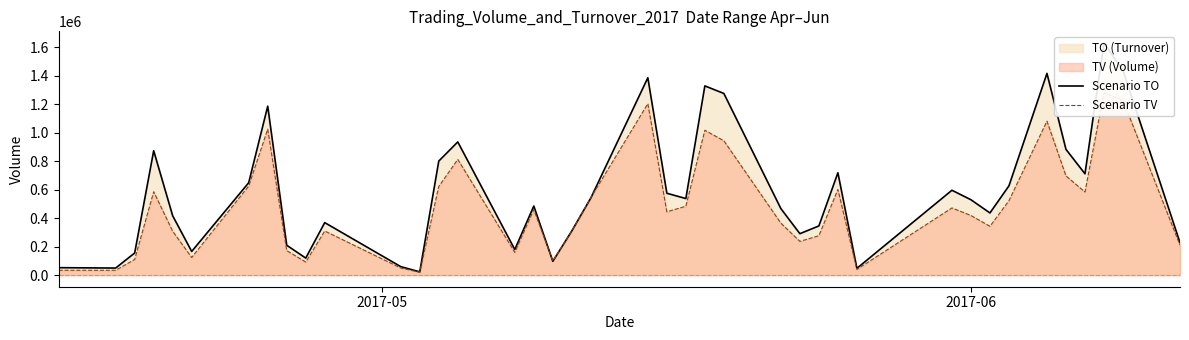

How many categories are shown in the chart?

40